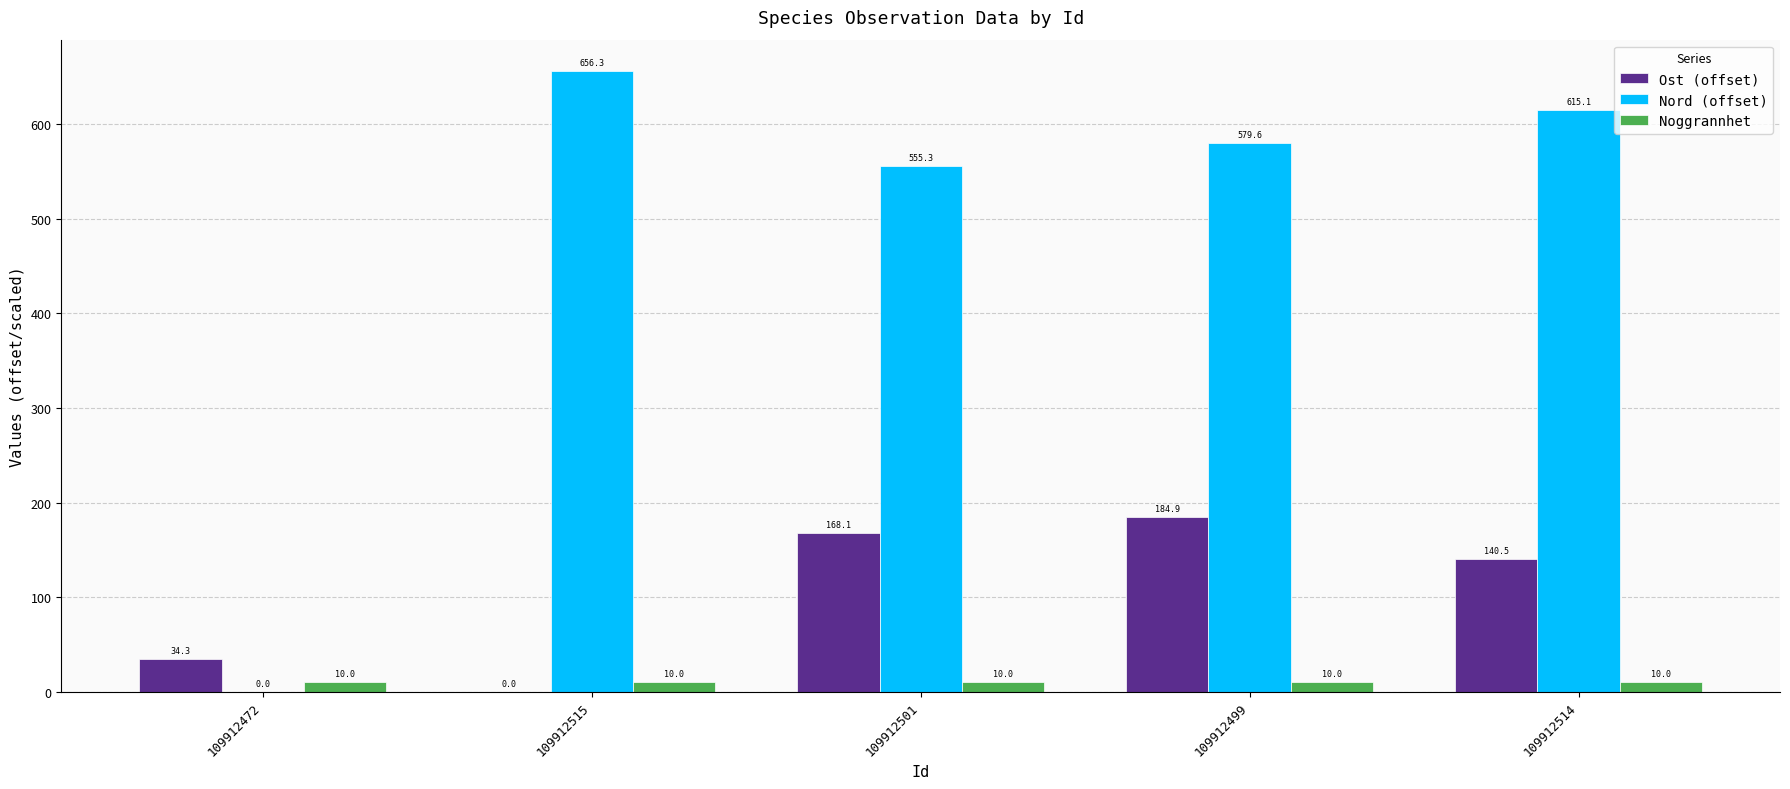

What is the approximate value of Noggrannhet at 109912501?

10.0